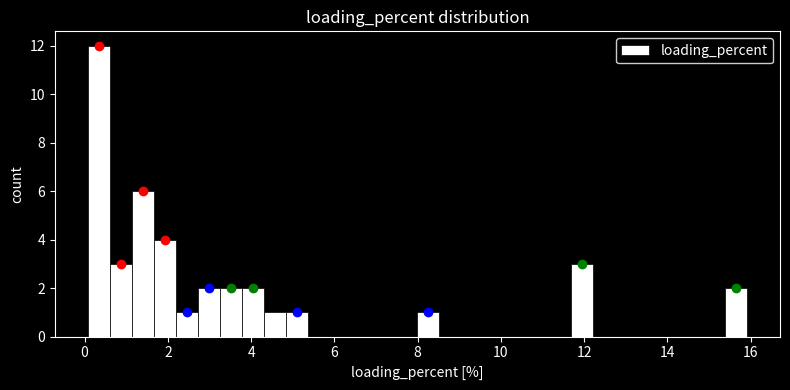

Read against the x-axis, roughly where is the centre of the tallest bar?

0.4